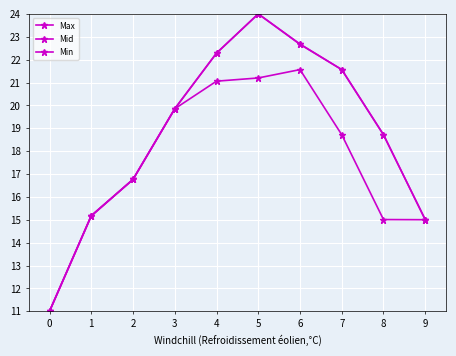

What is the average value of the Min series?

17.5